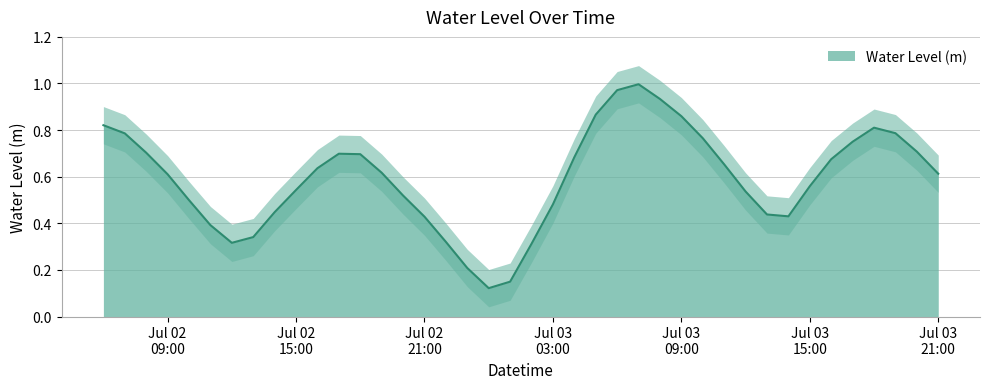

What is the maximum value shown in the chart?

1.0